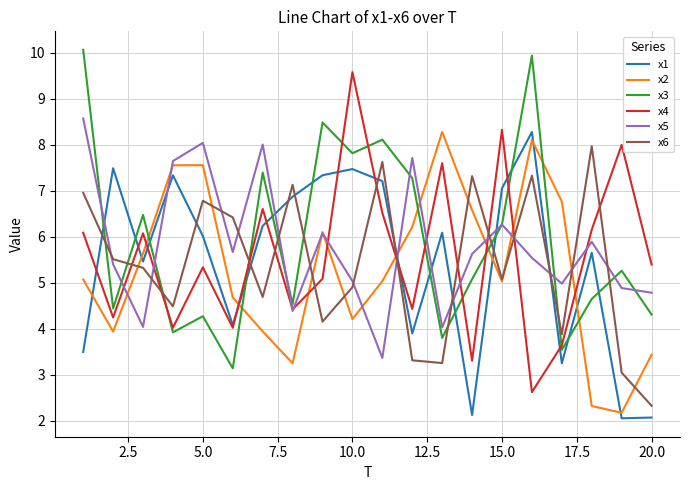

What is the maximum value for x1?

8.3